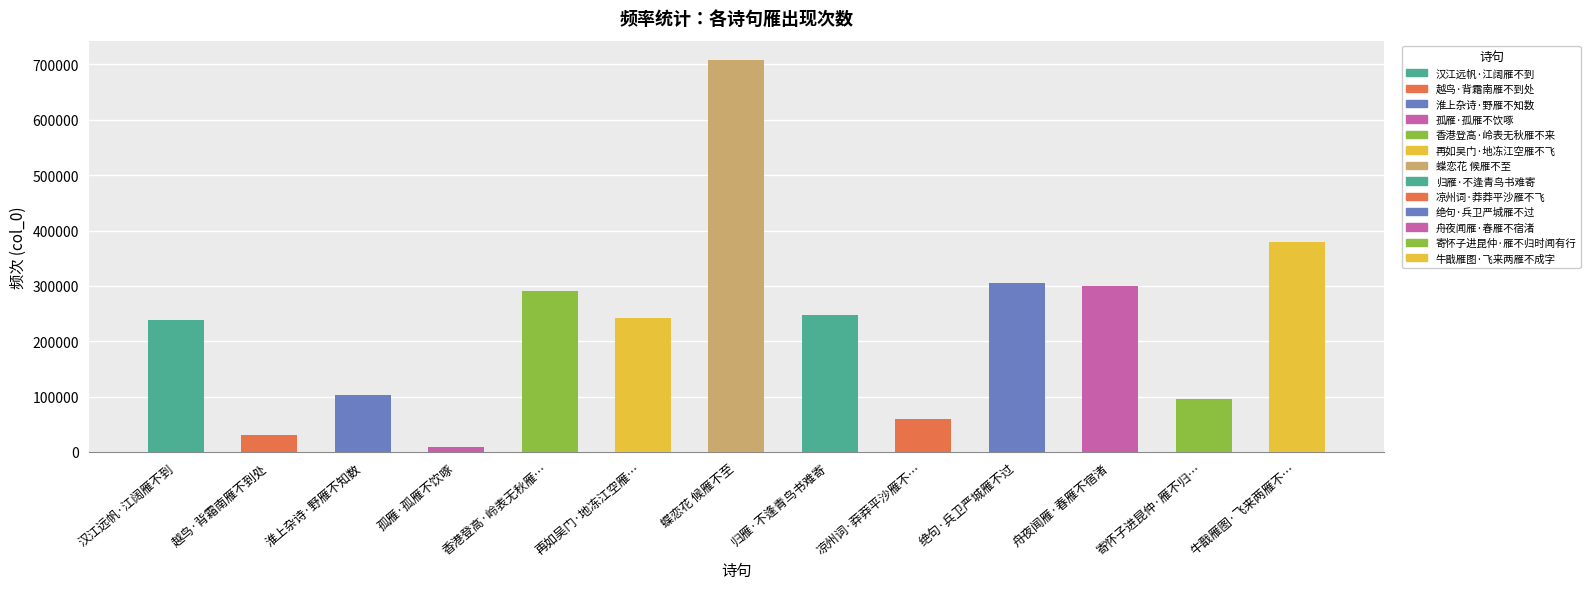

Read the value at 牛戬雁图·飞来两雁不….

379899